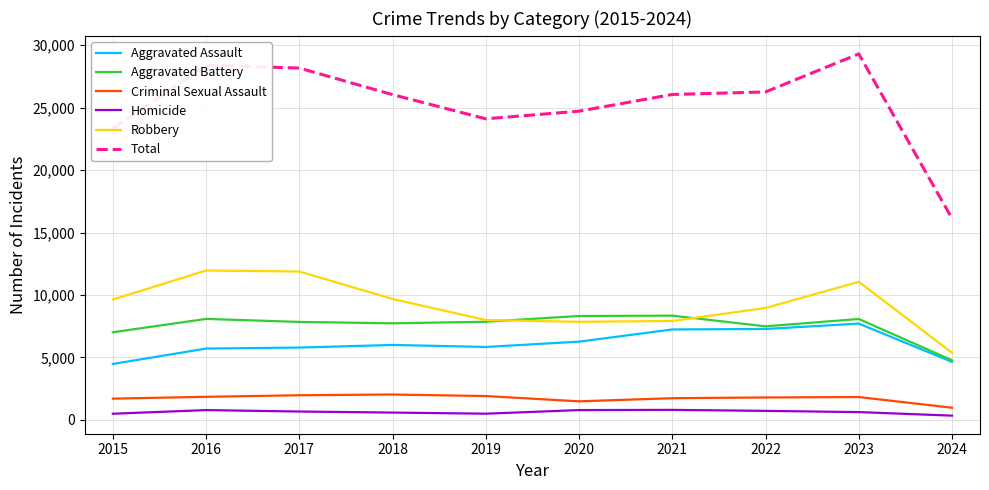

True or false: Robbery and Homicide cross at least once.

False